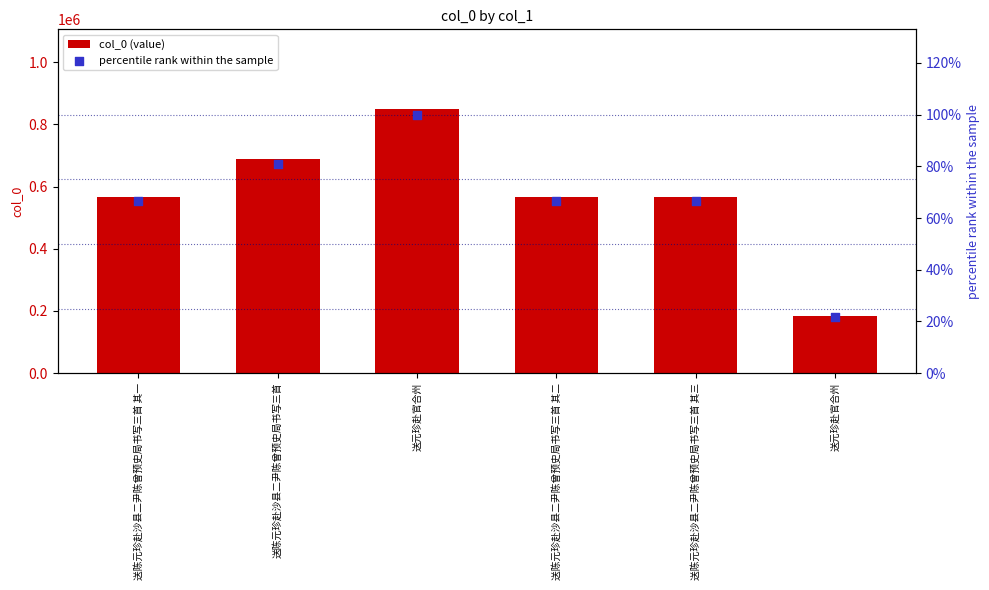

Is the value of col_0 (value) at 送元珍赴官合州 greater than the value of percentile rank within the sample at 送陈元珍赴沙县二尹陈曾预史局书写三首?

Yes